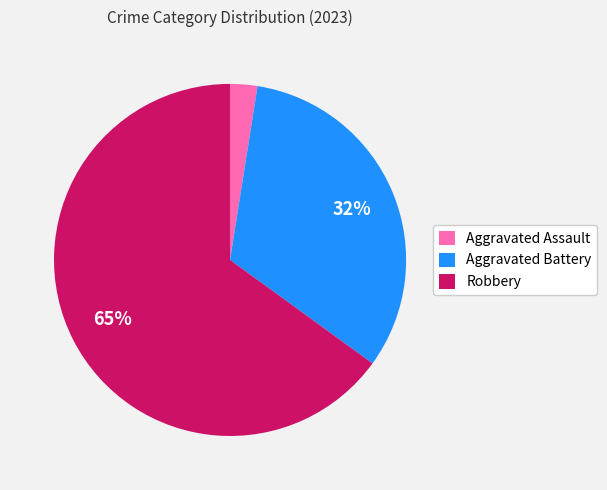

Is there any slice that represents more than half of the pie?

Yes